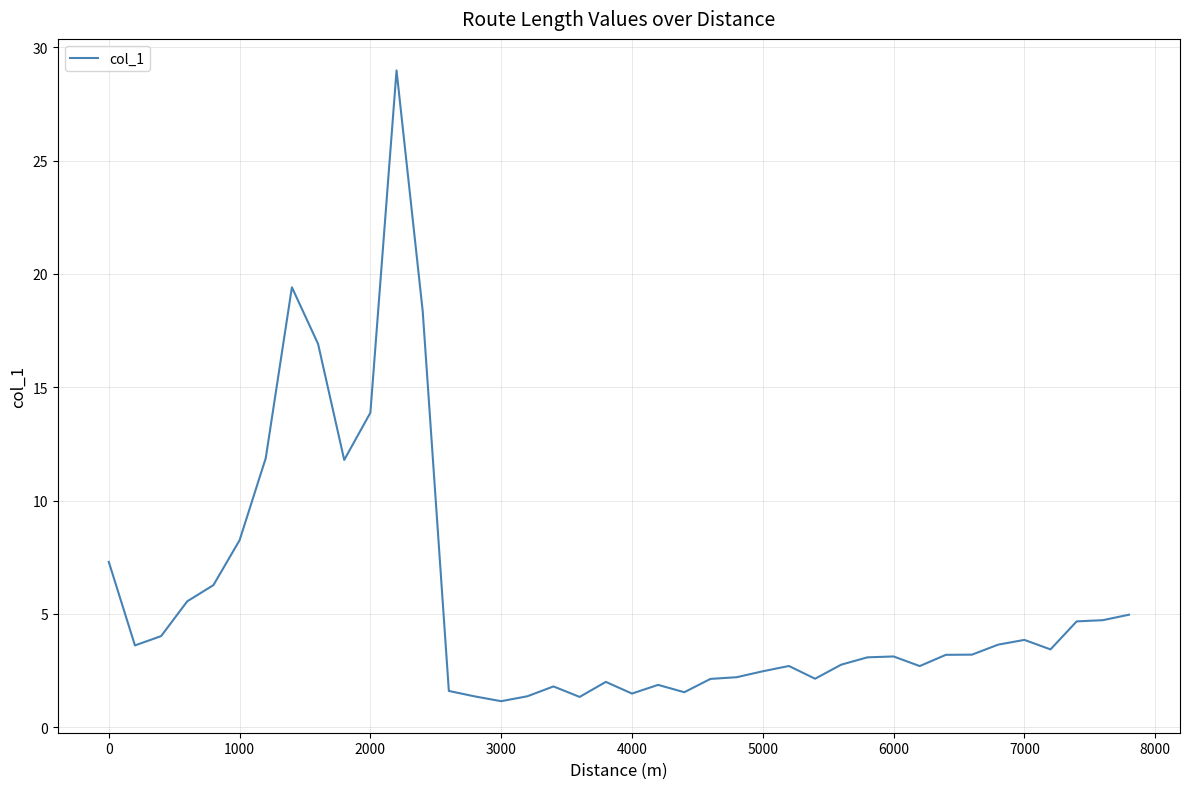

What is the minimum value shown in the chart?

1.2